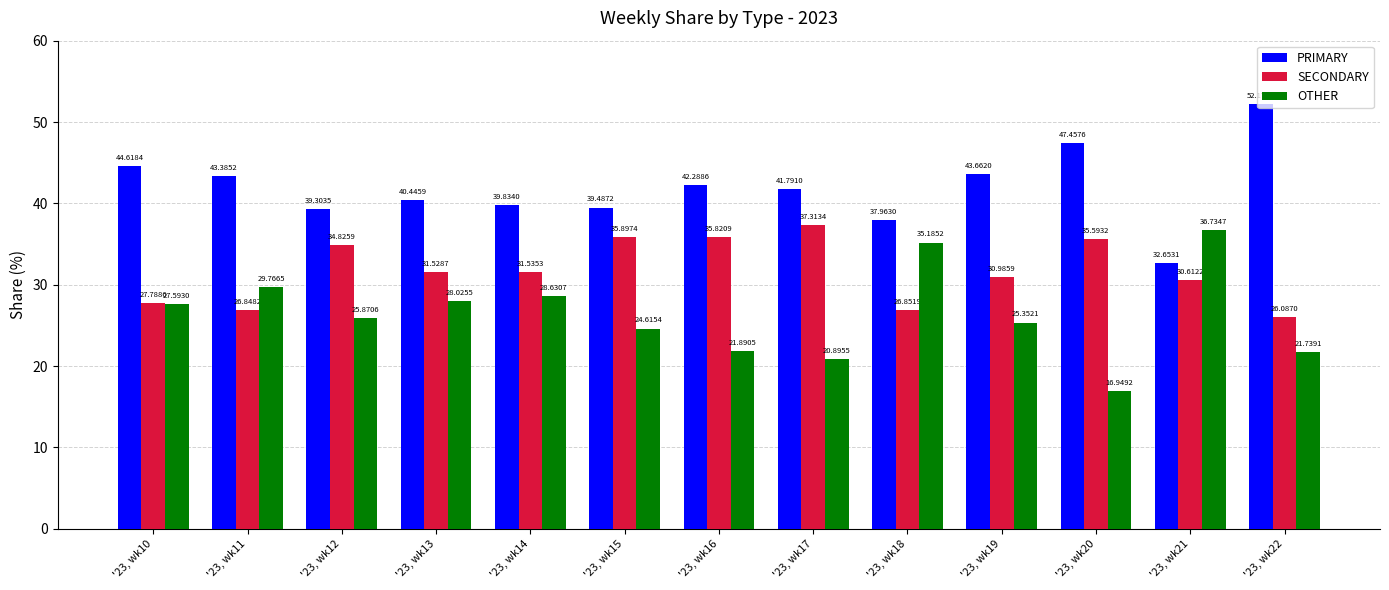

Is it true that PRIMARY equals 27.7 at '23, wk16?

False